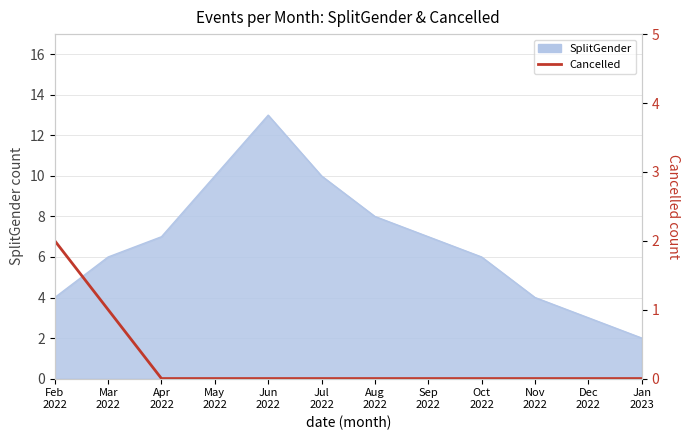

Reading left to right, what are all the values shown in this chart?

Feb
2022=2	Mar
2022=1	Apr
2022=0	May
2022=0	Jun
2022=0	Jul
2022=0	Aug
2022=0	Sep
2022=0	Oct
2022=0	Nov
2022=0	Dec
2022=0	Jan
2023=0